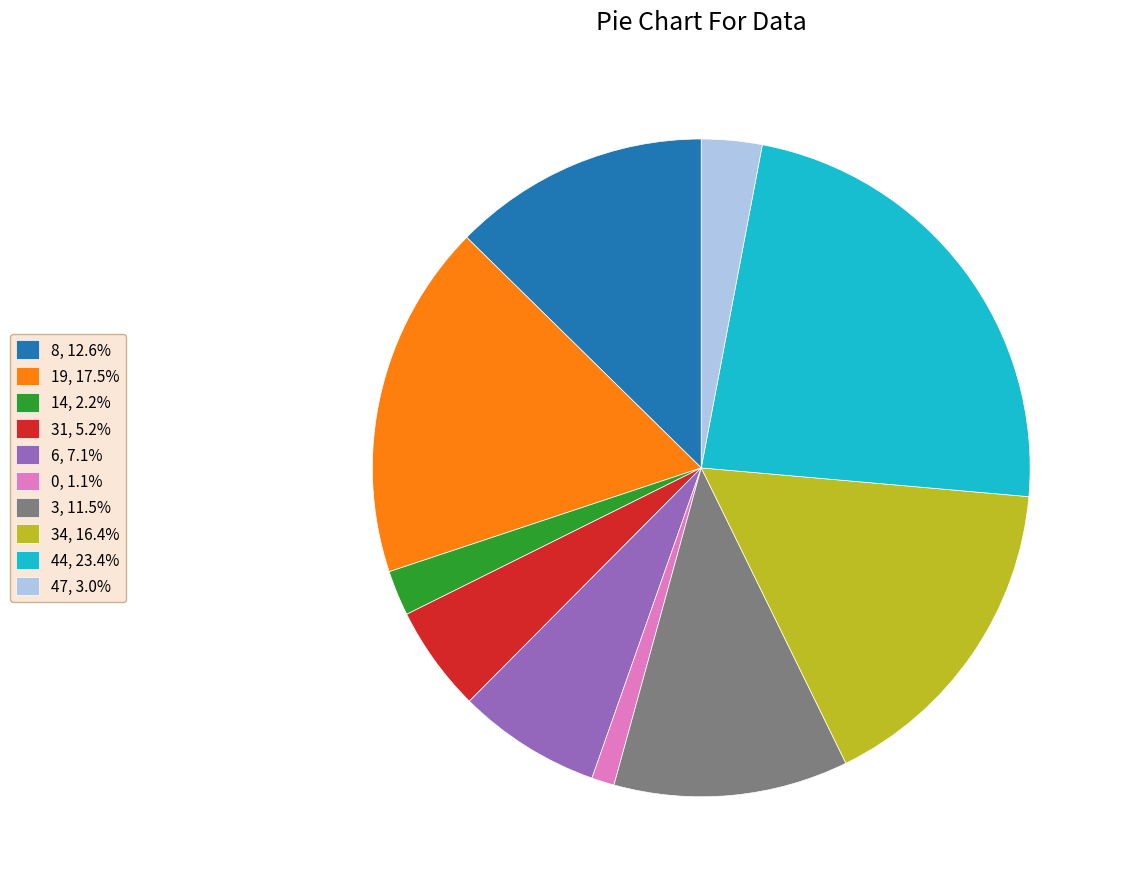

Does 3, 11.5% represent more than half of the total?

No